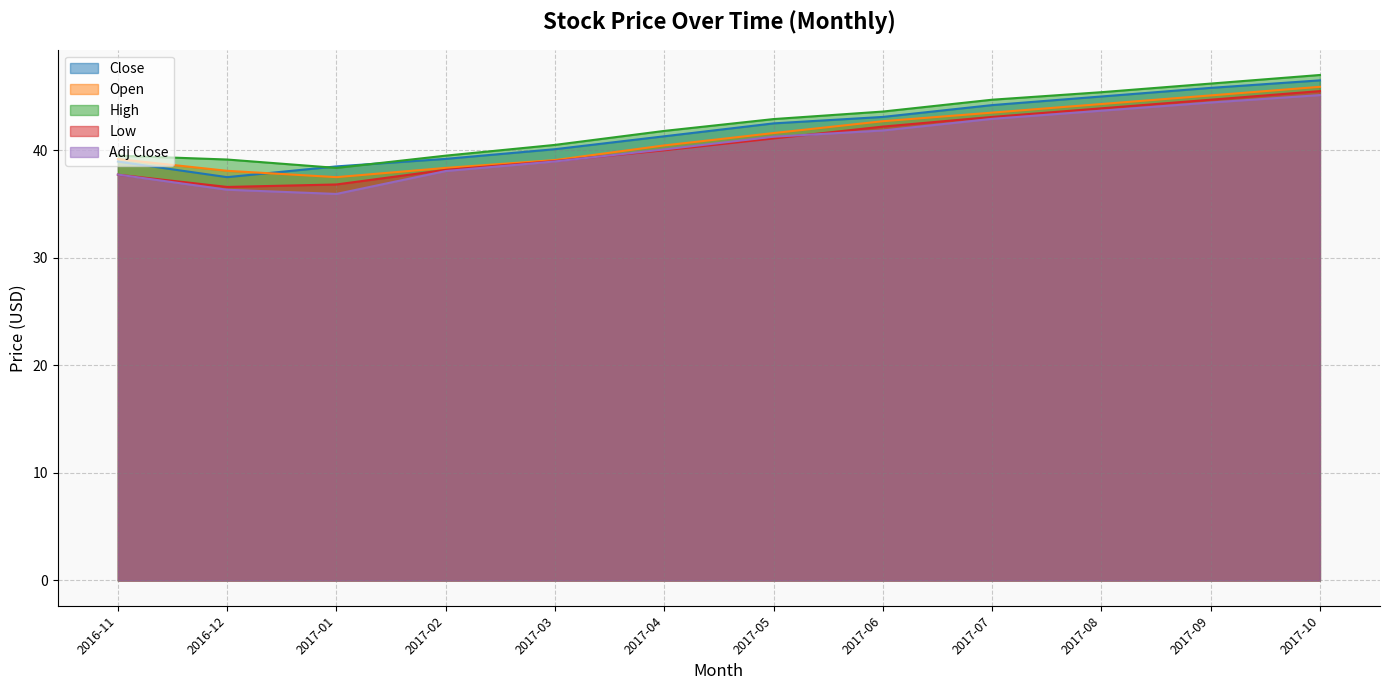

True or false: Adj Close has a value of 12.6 at 2017-05.

False